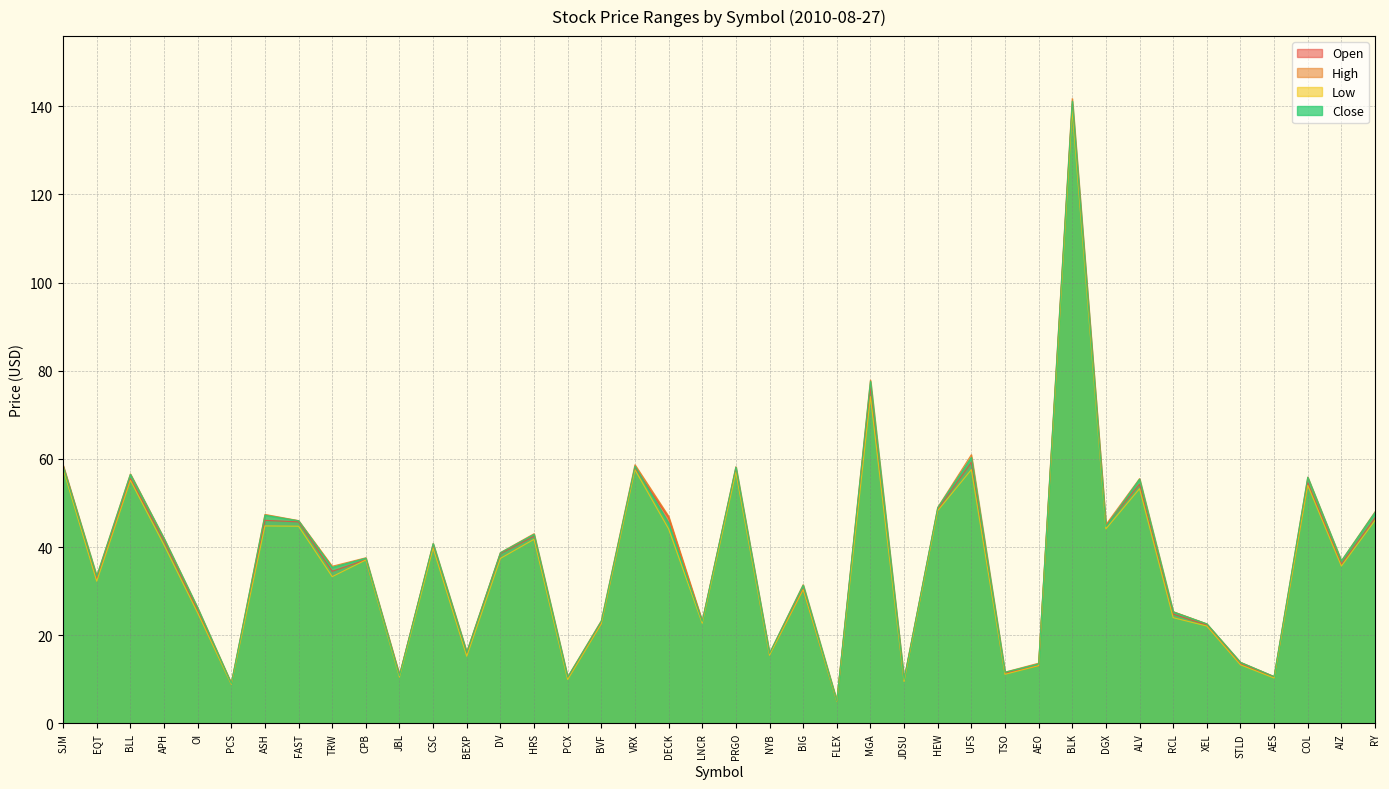

Reading right to left, what are all the values shown in this chart?

Open: RY=46.6	AIZ=36.1	COL=54.6	AES=10.5	STLD=13.5	XEL=22.3	RCL=24.8	ALV=54.3	DGX=45.0	BLK=140.4	AEO=13.1	TSO=11.3	UFS=59.3	HEW=48.5	JDSU=9.9	MGA=76.1	FLEX=5.1	BIG=30.5	NYB=15.7	PRGO=57.7	LNCR=23.1	DECK=46.7	VRX=58.0	BVF=22.8	PCX=10.3	HRS=42.4	DV=38.5	BEXP=15.9	CSC=40.4	JBL=10.9	CPB=37.1	TRW=34.5	FAST=45.7	ASH=46.0	PCS=9.0	OI=25.6	APH=41.4	BLL=55.5	EQT=32.9	SJM=58.4
High: RY=48.0	AIZ=36.9	COL=55.9	AES=10.6	STLD=13.9	XEL=22.6	RCL=25.4	ALV=55.5	DGX=45.1	BLK=141.7	AEO=13.7	TSO=11.6	UFS=61.0	HEW=49.0	JDSU=10.0	MGA=77.9	FLEX=5.2	BIG=31.5	NYB=15.9	PRGO=58.2	LNCR=23.2	DECK=47.0	VRX=58.7	BVF=23.3	PCX=10.5	HRS=43.0	DV=38.7	BEXP=16.2	CSC=40.8	JBL=10.9	CPB=37.6	TRW=35.6	FAST=46.0	ASH=47.4	PCS=9.1	OI=26.2	APH=42.0	BLL=56.6	EQT=33.4	SJM=58.6
Low: RY=46.0	AIZ=35.7	COL=54.0	AES=10.3	STLD=13.3	XEL=22.1	RCL=24.0	ALV=53.2	DGX=44.1	BLK=139.2	AEO=13.1	TSO=11.1	UFS=57.6	HEW=48.2	JDSU=9.5	MGA=74.1	FLEX=5.0	BIG=30.3	NYB=15.4	PRGO=57.0	LNCR=22.7	DECK=44.1	VRX=57.5	BVF=22.6	PCX=9.9	HRS=41.8	DV=37.4	BEXP=15.2	CSC=39.8	JBL=10.5	CPB=37.1	TRW=33.3	FAST=44.7	ASH=44.8	PCS=8.8	OI=25.1	APH=40.5	BLL=55.1	EQT=32.2	SJM=57.7
Close: RY=47.9	AIZ=36.9	COL=55.8	AES=10.6	STLD=13.8	XEL=22.6	RCL=25.3	ALV=55.4	DGX=44.6	BLK=141.2	AEO=13.5	TSO=11.6	UFS=60.3	HEW=48.9	JDSU=10.0	MGA=77.6	FLEX=5.1	BIG=31.3	NYB=15.9	PRGO=58.1	LNCR=23.1	DECK=45.4	VRX=58.3	BVF=23.2	PCX=10.5	HRS=42.9	DV=38.7	BEXP=16.1	CSC=40.8	JBL=10.8	CPB=37.5	TRW=35.4	FAST=46.0	ASH=47.2	PCS=9.0	OI=26.2	APH=41.9	BLL=56.5	EQT=33.4	SJM=58.3